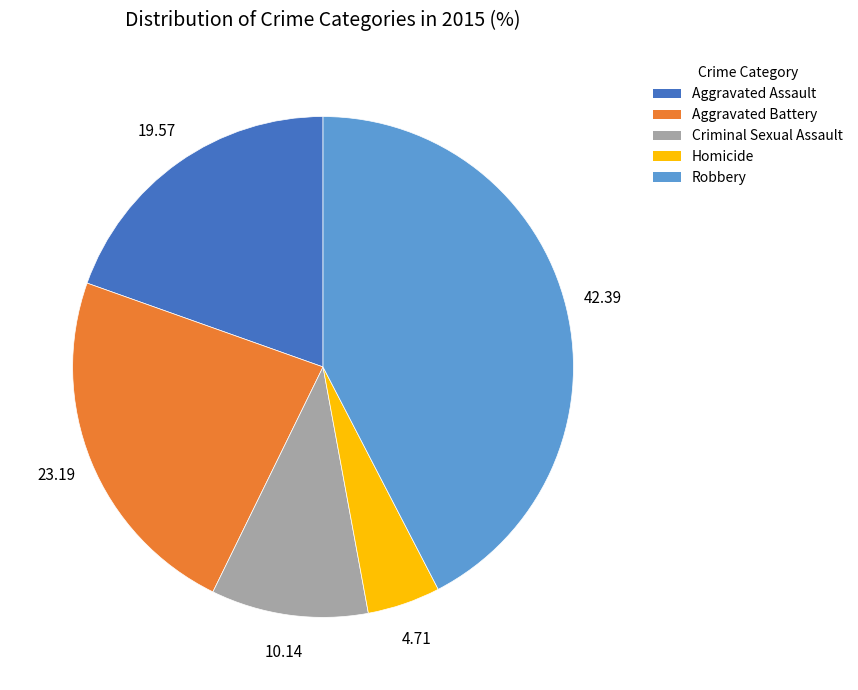

Which slice is the smallest?

Homicide